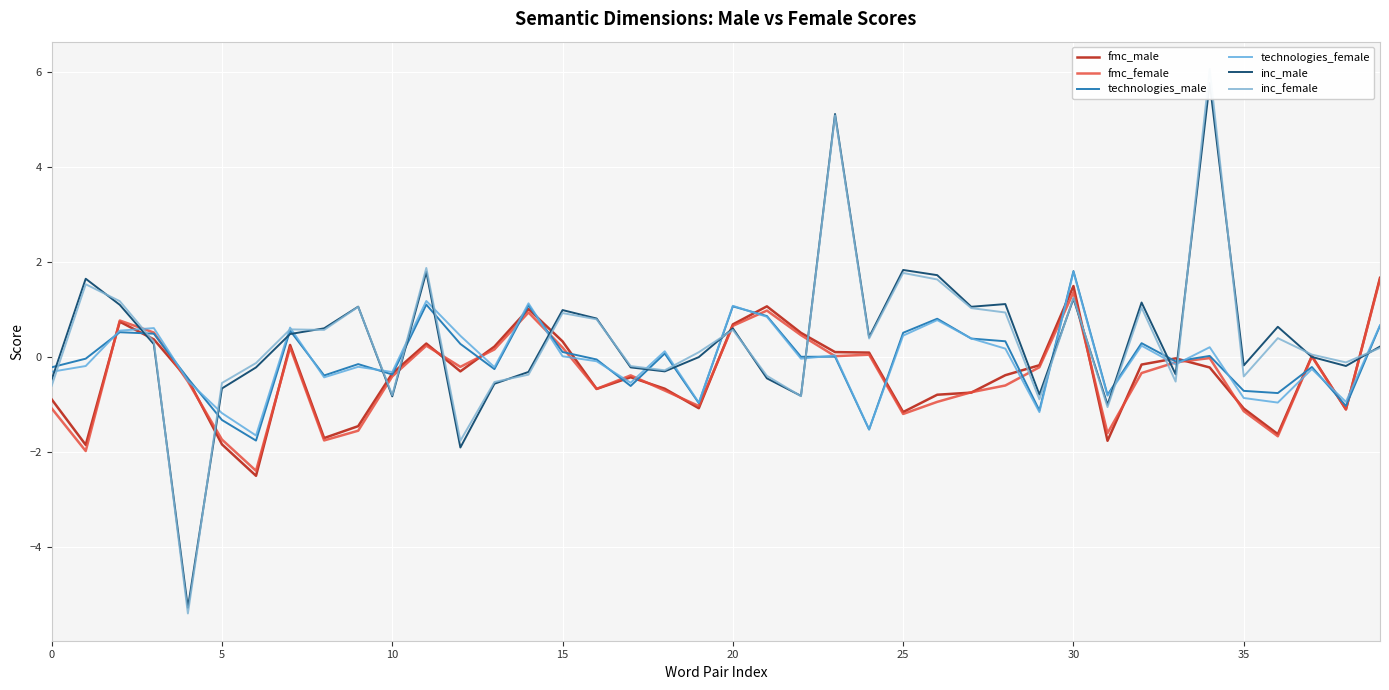

Reading left to right, list all the values displayed in this chart.

fmc_male: -0.9	-1.8	0.7	0.4	-0.5	-1.8	-2.5	0.3	-1.7	-1.4	-0.3	0.3	-0.3	0.2	1.0	0.3	-0.7	-0.4	-0.7	-1.1	0.7	1.1	0.5	0.1	0.1	-1.2	-0.8	-0.7	-0.4	-0.2	1.5	-1.8	-0.2	-0.0	-0.2	-1.1	-1.6	0.0	-1.1	1.7
fmc_female: -1.1	-2.0	0.8	0.5	-0.5	-1.7	-2.4	0.2	-1.7	-1.5	-0.4	0.2	-0.2	0.2	0.9	0.2	-0.7	-0.4	-0.7	-1.0	0.7	1.0	0.5	0.0	0.1	-1.2	-0.9	-0.7	-0.6	-0.2	1.4	-1.6	-0.3	-0.1	-0.0	-1.1	-1.7	0.0	-1.1	1.6
technologies_male: -0.2	-0.0	0.5	0.5	-0.4	-1.3	-1.8	0.6	-0.4	-0.1	-0.4	1.1	0.3	-0.2	1.1	0.1	-0.0	-0.6	0.1	-1.0	1.1	0.9	0.0	0.0	-1.5	0.5	0.8	0.4	0.3	-1.1	1.8	-0.8	0.3	-0.1	0.0	-0.7	-0.8	-0.2	-1.0	0.7
technologies_female: -0.3	-0.2	0.6	0.6	-0.5	-1.2	-1.6	0.6	-0.4	-0.2	-0.3	1.2	0.5	-0.2	1.1	0.0	-0.1	-0.5	0.1	-1.0	1.1	0.9	-0.0	0.0	-1.5	0.5	0.8	0.4	0.2	-1.2	1.8	-0.8	0.2	-0.2	0.2	-0.9	-1.0	-0.2	-0.9	0.7
inc_male: -0.5	1.7	1.1	0.3	-5.3	-0.7	-0.2	0.5	0.6	1.1	-0.8	1.8	-1.9	-0.6	-0.3	1.0	0.8	-0.2	-0.3	0.0	0.6	-0.4	-0.8	5.1	0.4	1.8	1.7	1.1	1.1	-0.8	1.2	-1.0	1.2	-0.4	5.8	-0.2	0.6	0.0	-0.2	0.2
inc_female: -0.6	1.5	1.2	0.3	-5.4	-0.5	-0.1	0.6	0.6	1.1	-0.8	1.9	-1.8	-0.5	-0.4	0.9	0.8	-0.2	-0.3	0.1	0.6	-0.4	-0.8	5.1	0.4	1.8	1.6	1.0	0.9	-0.9	1.3	-1.0	1.0	-0.5	6.1	-0.4	0.4	0.1	-0.1	0.2